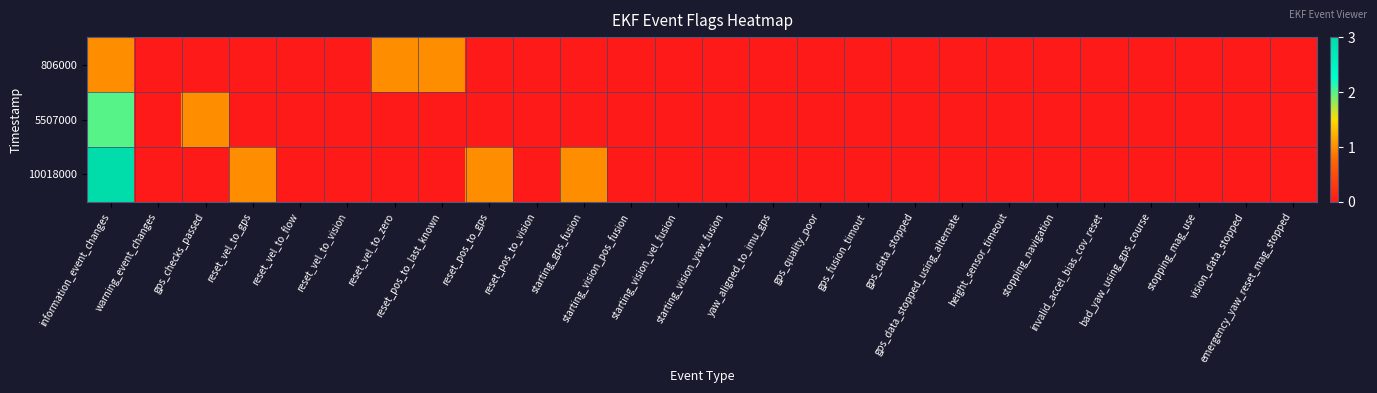

At how many categories does at least one series exceed 0?

7